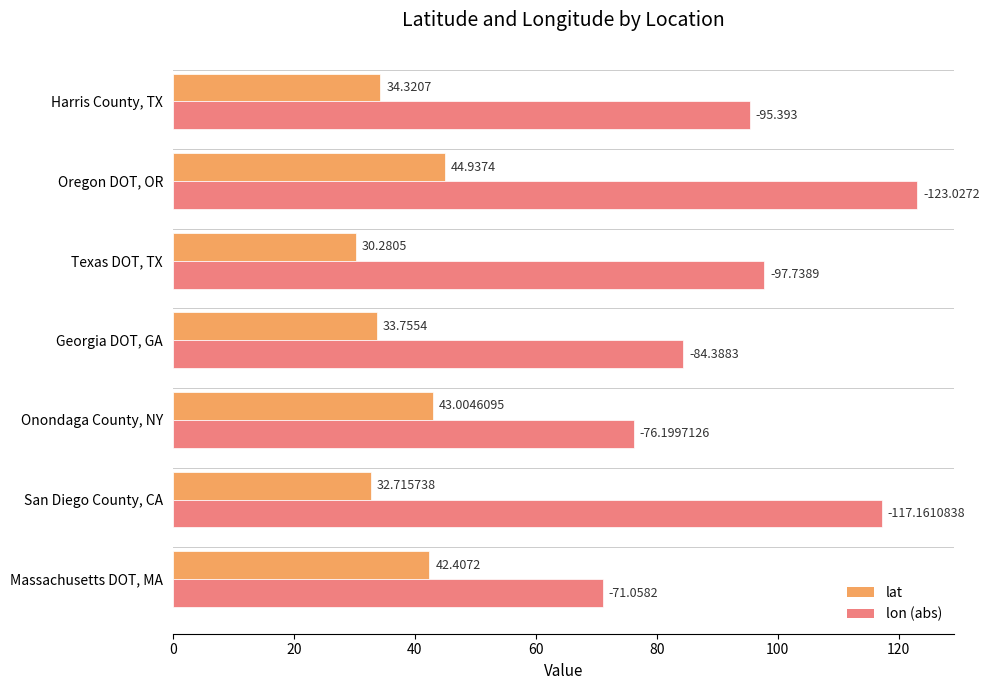

At which category is the sum across all series the highest?

Oregon DOT, OR